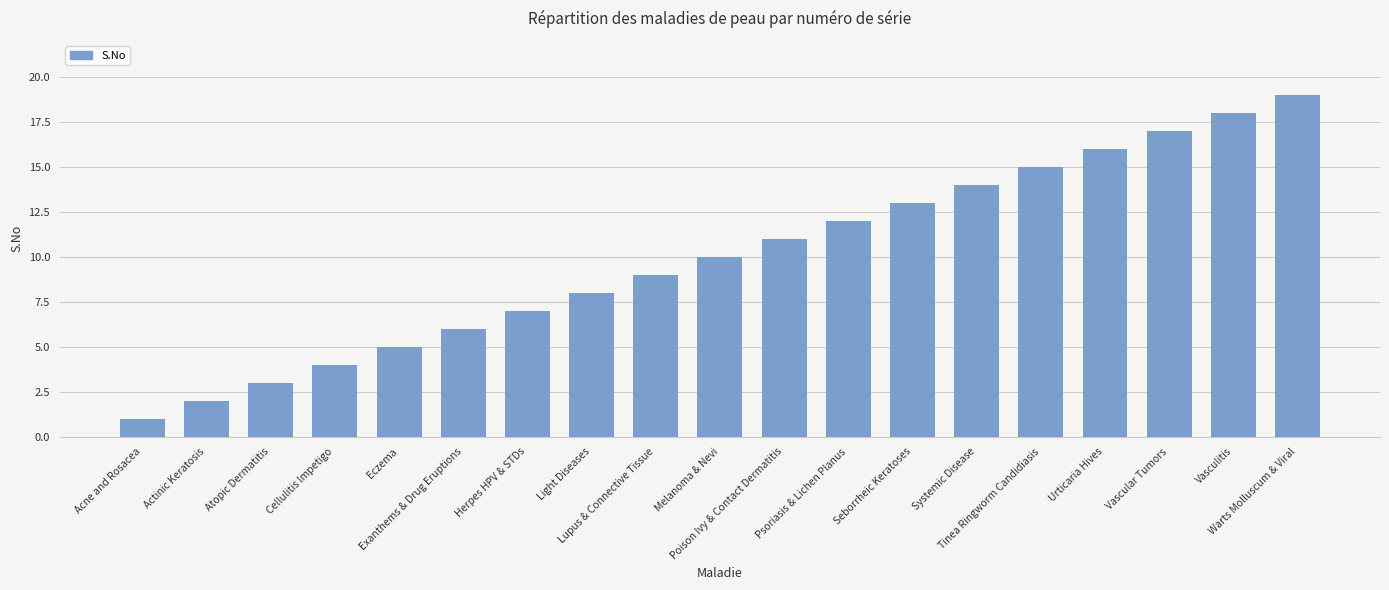

What is the greatest value displayed?

19